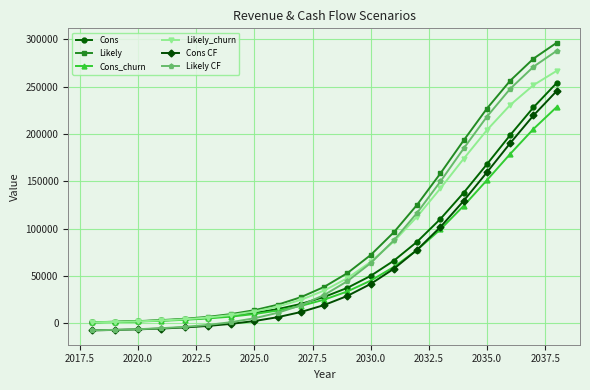

How many lines are shown in the chart?

6